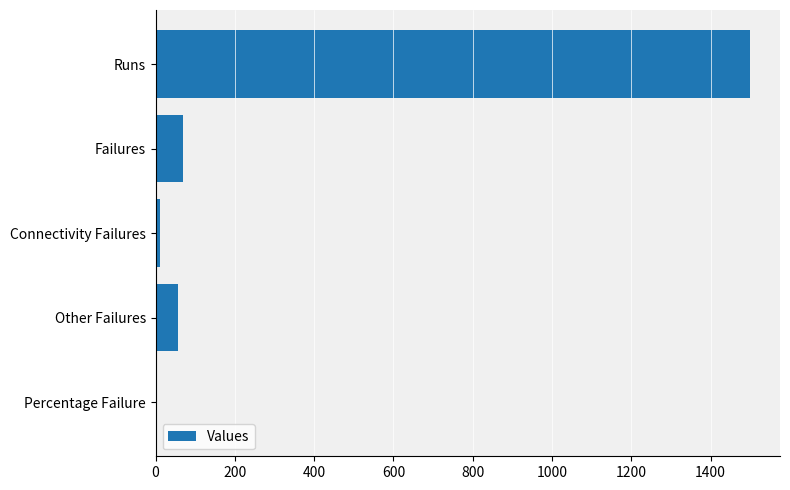

What is the maximum value shown in the chart?

1500.0